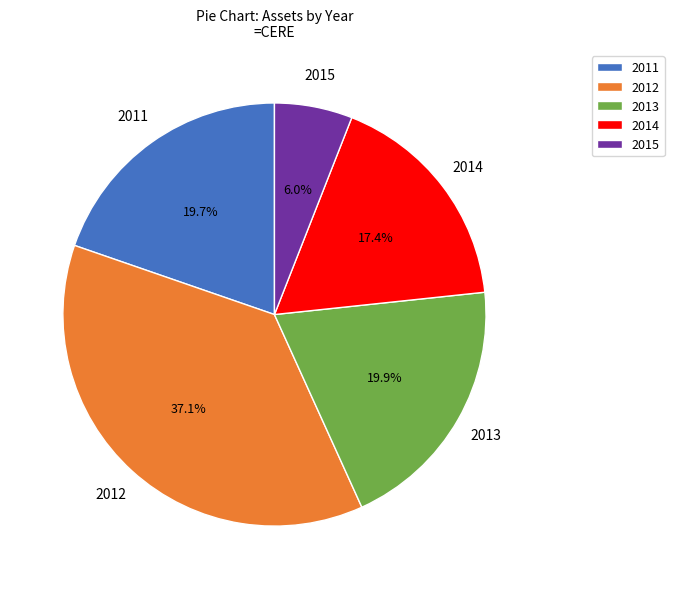

Does any single category account for the majority?

No